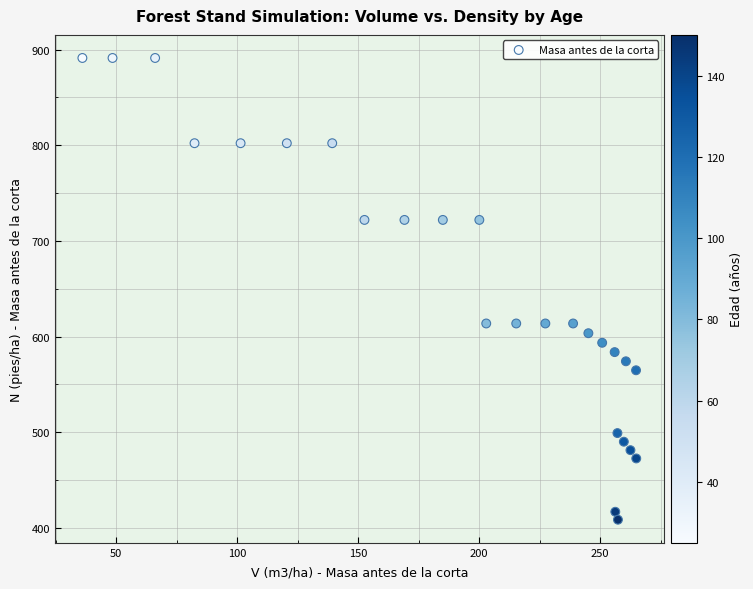

What is the range of Y values (max minus min)?

482.8